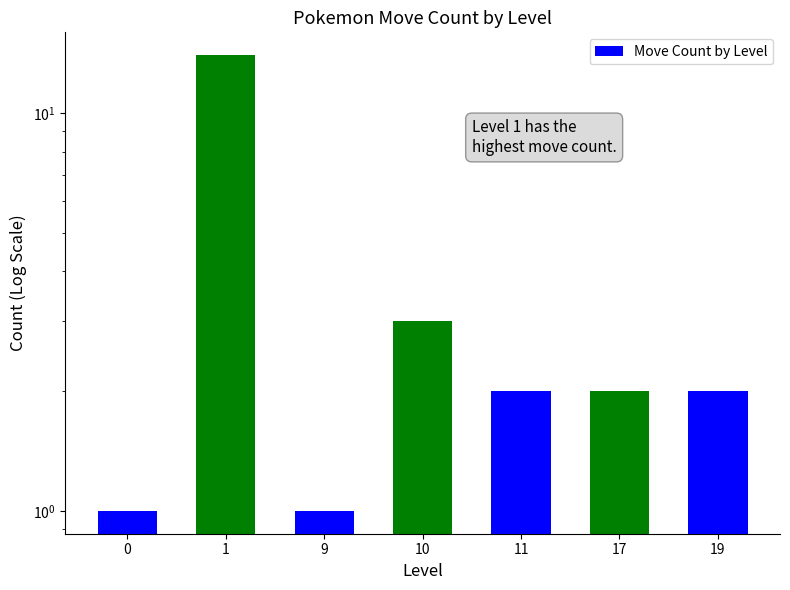

How many distinct data groups are displayed?

1